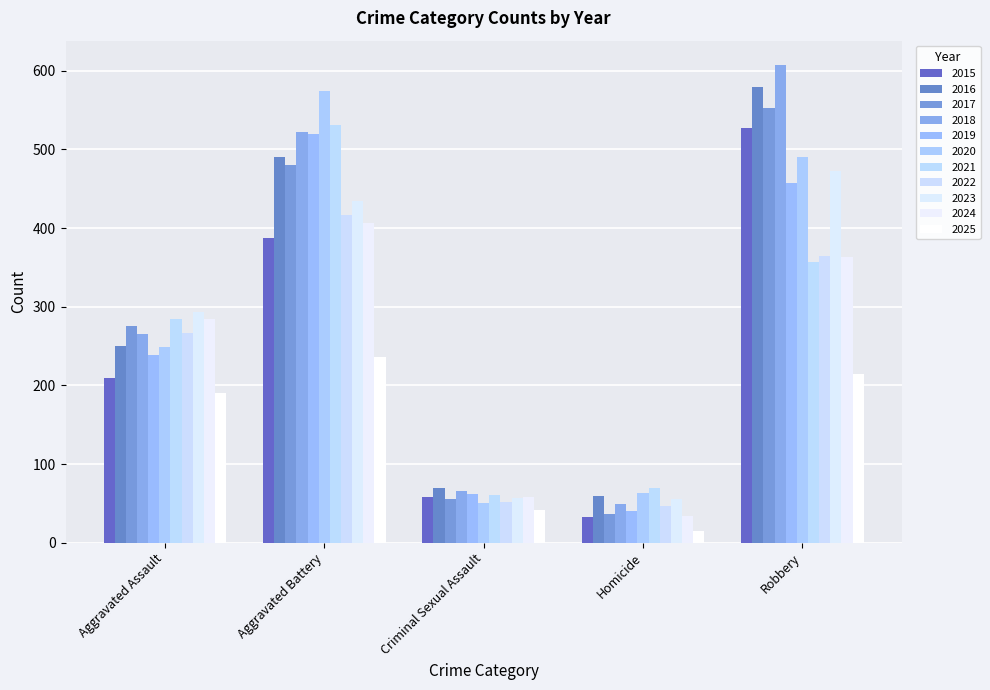

How many bars are there in total?

55